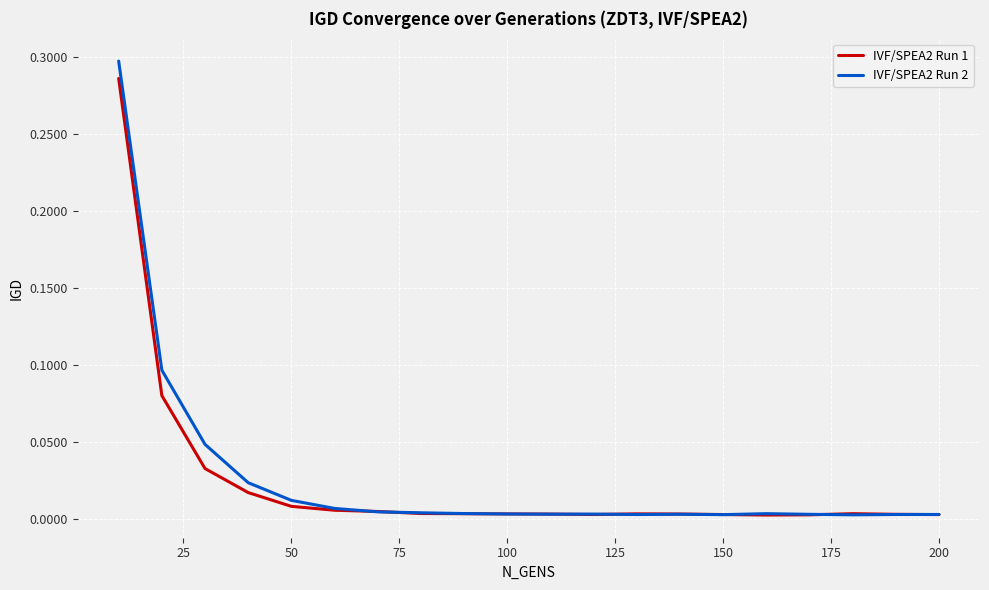

True or false: IVF/SPEA2 Run 1 has more than 0 interior local peaks.

True